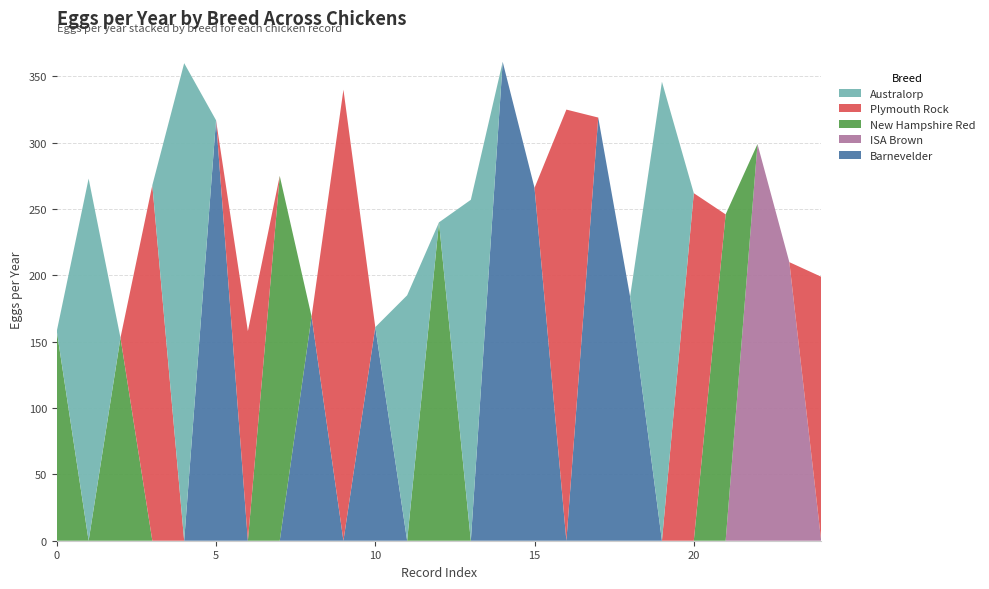

Reading right to left, list all the values displayed in this chart.

Barnevelder: 24=0	23=0	22=0	21=0	20=0	19=0	18=184	17=319	16=0	15=266	14=361	13=0	12=0	11=0	10=161	9=0	8=169	7=0	6=0	5=317	4=0	3=0	2=0	1=0	0=0
ISA Brown: 24=0	23=210	22=299	21=0	20=0	19=0	18=0	17=0	16=0	15=0	14=0	13=0	12=0	11=0	10=0	9=0	8=0	7=0	6=0	5=0	4=0	3=0	2=0	1=0	0=0
New Hampshire Red: 24=0	23=0	22=0	21=246	20=0	19=0	18=0	17=0	16=0	15=0	14=0	13=0	12=240	11=0	10=0	9=0	8=0	7=275	6=0	5=0	4=0	3=0	2=153	1=0	0=158
Plymouth Rock: 24=199	23=0	22=0	21=0	20=262	19=0	18=0	17=0	16=325	15=0	14=0	13=0	12=0	11=0	10=0	9=340	8=0	7=0	6=158	5=0	4=0	3=268	2=0	1=0	0=0
Australorp: 24=0	23=0	22=0	21=0	20=0	19=346	18=0	17=0	16=0	15=0	14=0	13=257	12=0	11=185	10=0	9=0	8=0	7=0	6=0	5=0	4=360	3=0	2=0	1=273	0=0